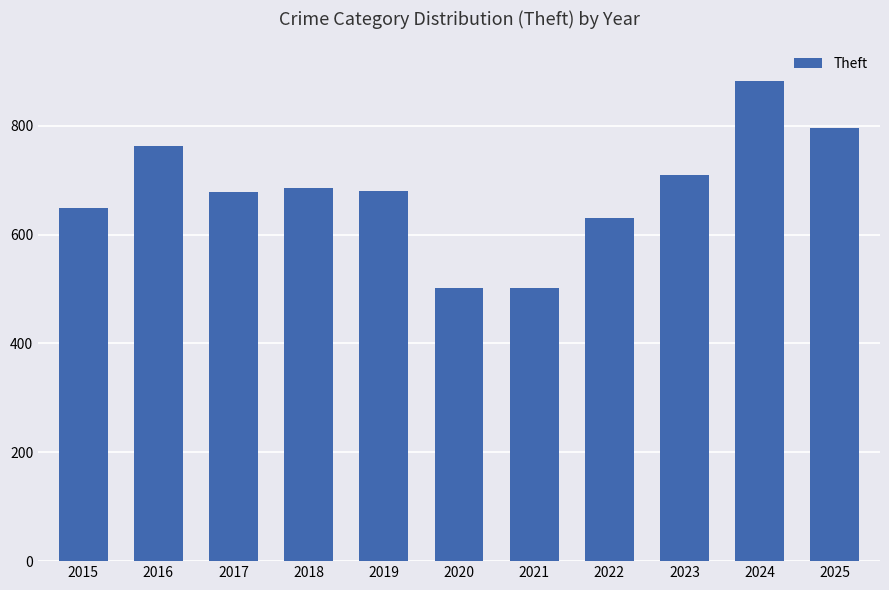

What is the sum of all values?

7475